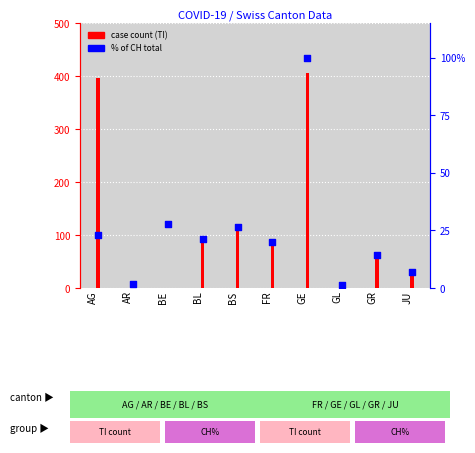

Which series reaches the minimum Y coordinate?

case count (TI)